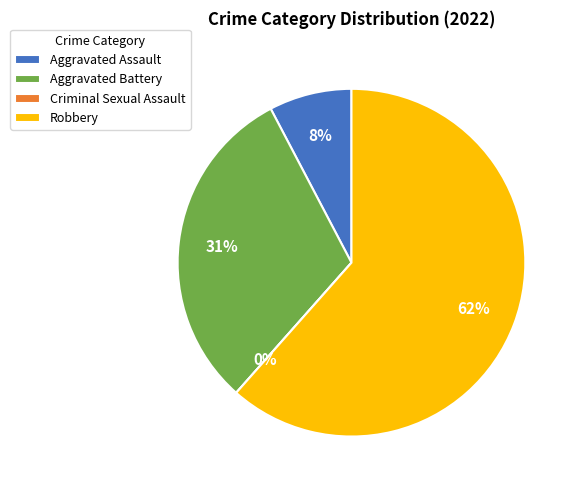

Which slice is the smallest?

Criminal Sexual Assault